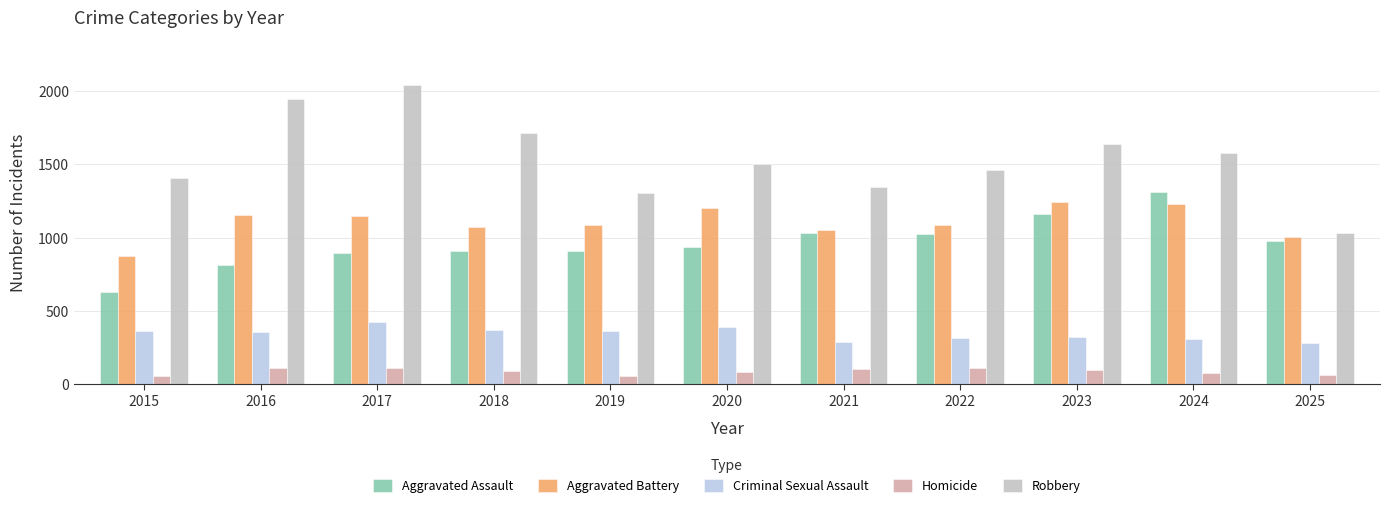

What are all the series names shown in the legend?

Aggravated Assault, Aggravated Battery, Criminal Sexual Assault, Homicide, Robbery